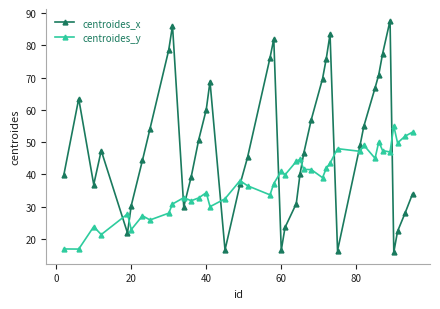

True or false: centroides_y has more than 1 points higher than both neighbors.

True